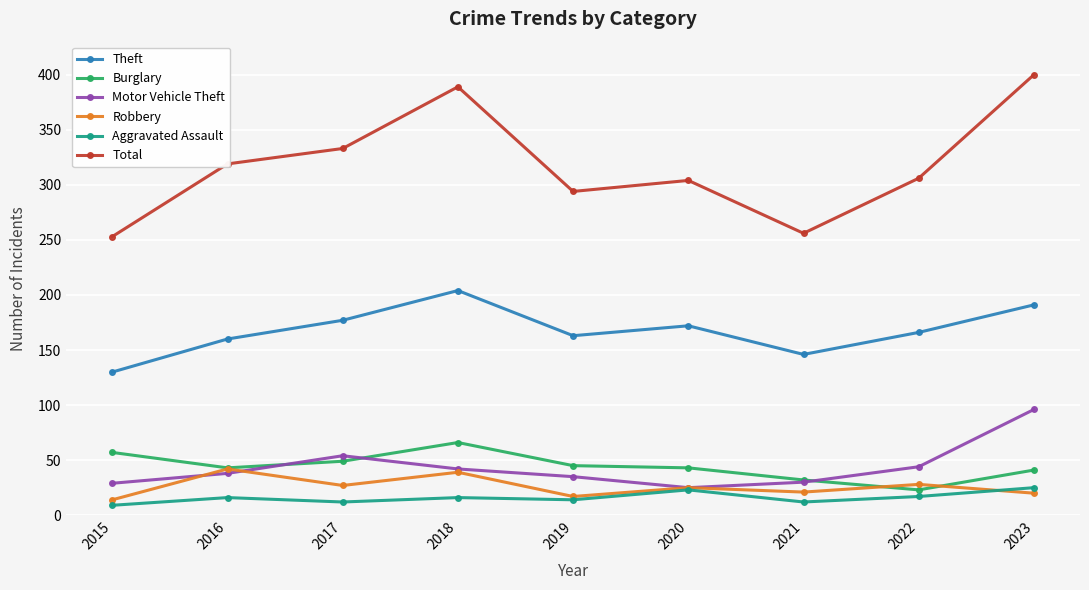

True or false: Total has a value of 294 at 2019.

True